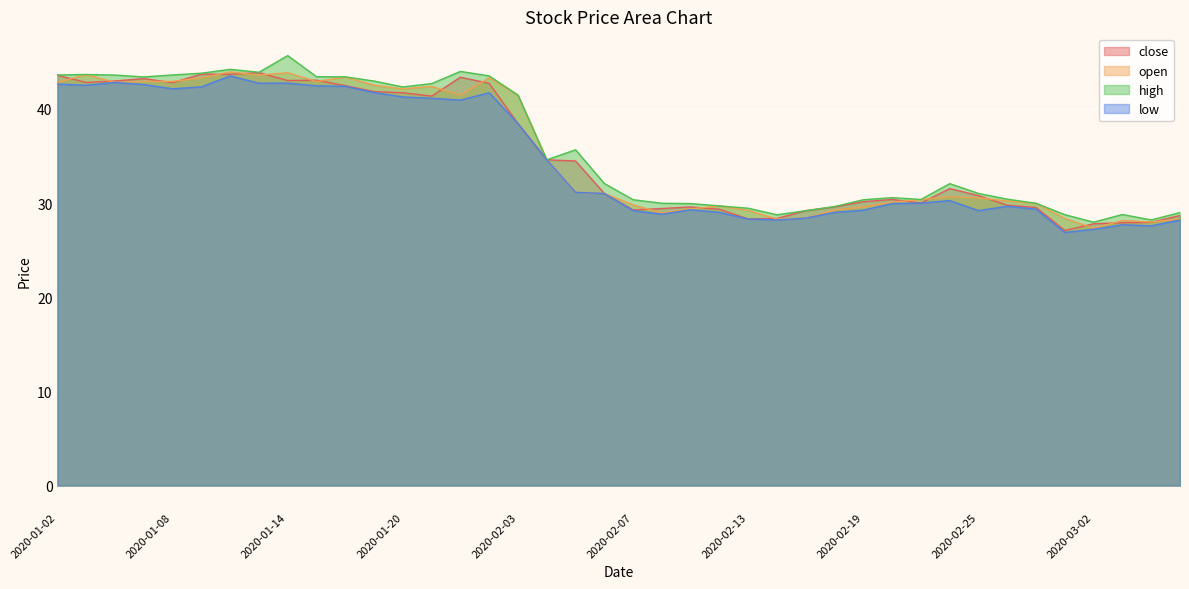

At which category is the sum across all series the highest?

2020-01-10